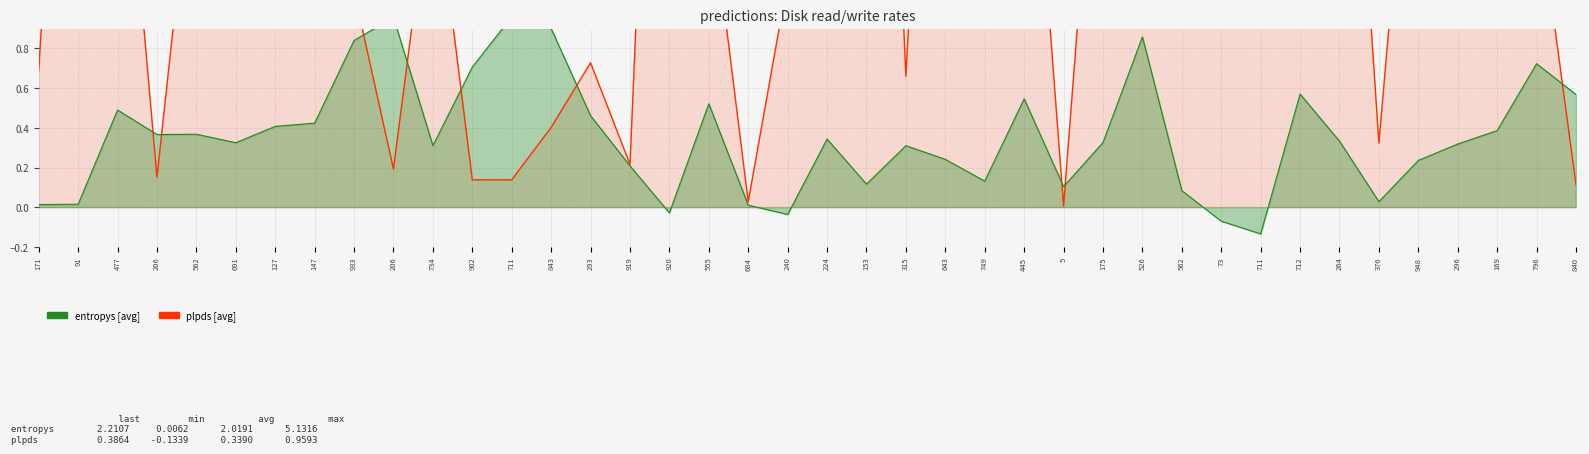

Which has a higher value, 562 or 296?

296